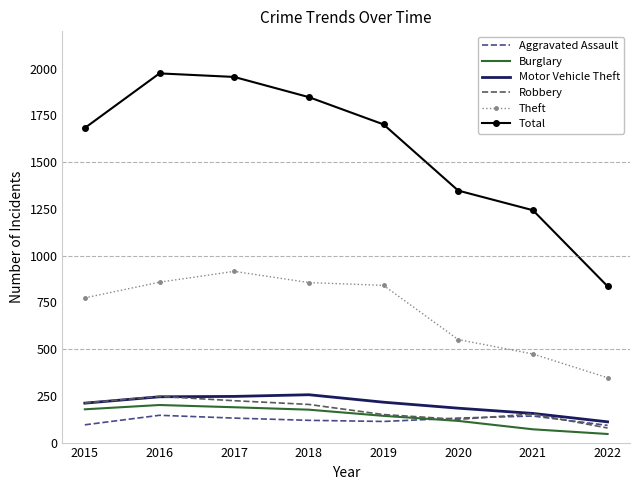

What is the greatest value displayed?

1975